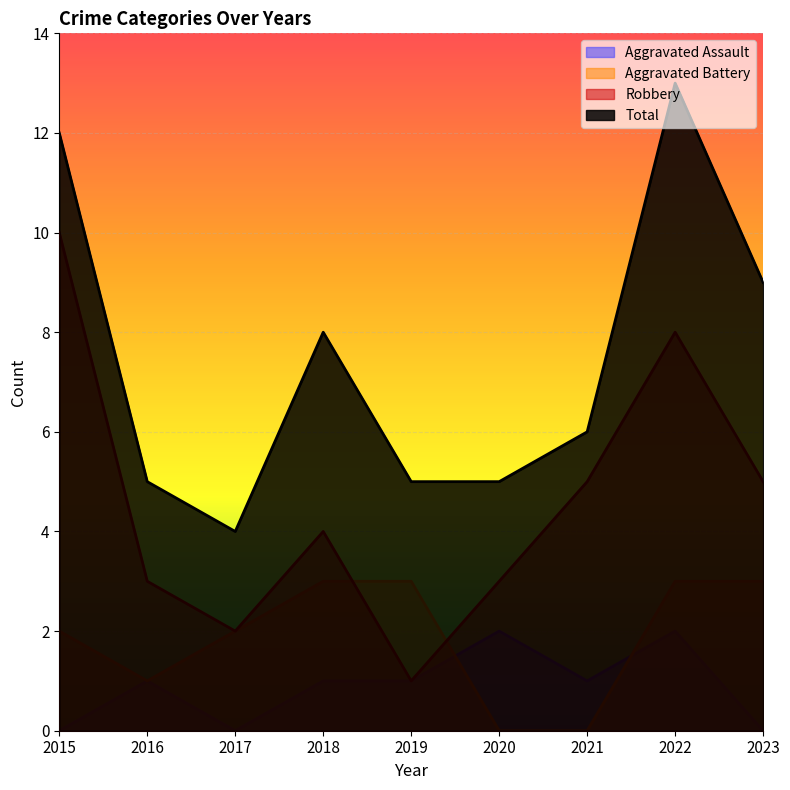

Between which two adjacent categories do Robbery and Aggravated Battery first intersect?

2018 and 2019